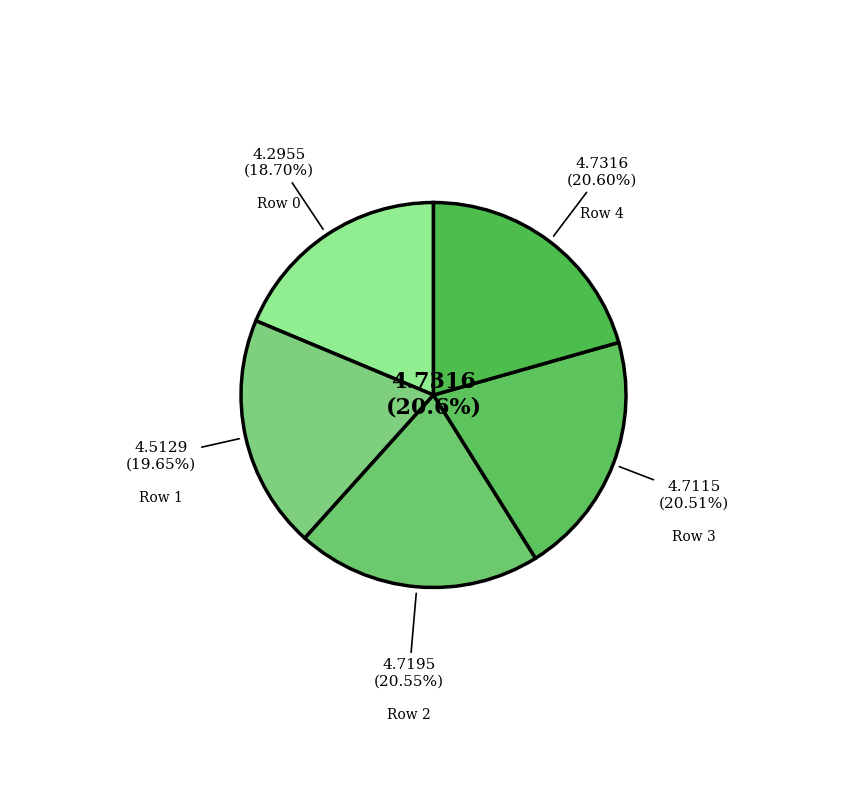

Between 0 and 2, which is larger?

2